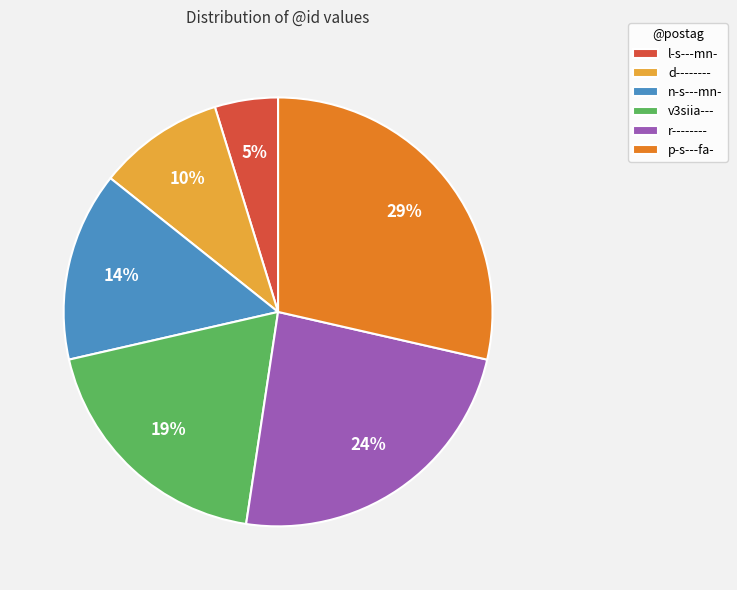

To the nearest percent, what is the combined percentage of r-------- and n-s---mn-?

38%